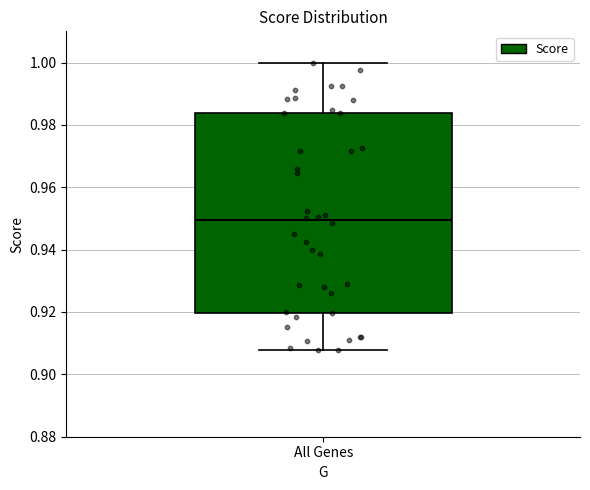

Where does the lower whisker of the box for All Genes end on the y-axis? The values are not printed on the chart, so give them approximately, as read against the axis.

0.908